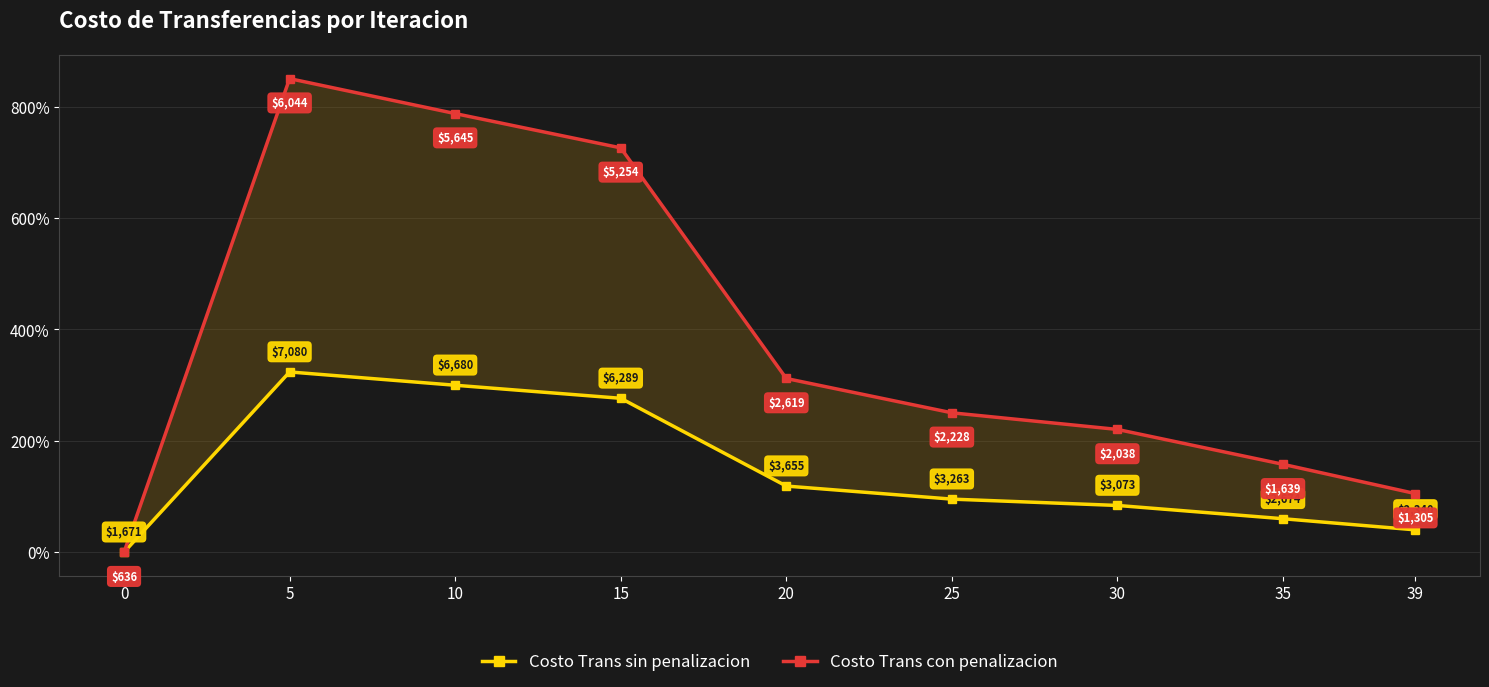

At which label does Costo Trans sin penalizacion first exceed 95?

5